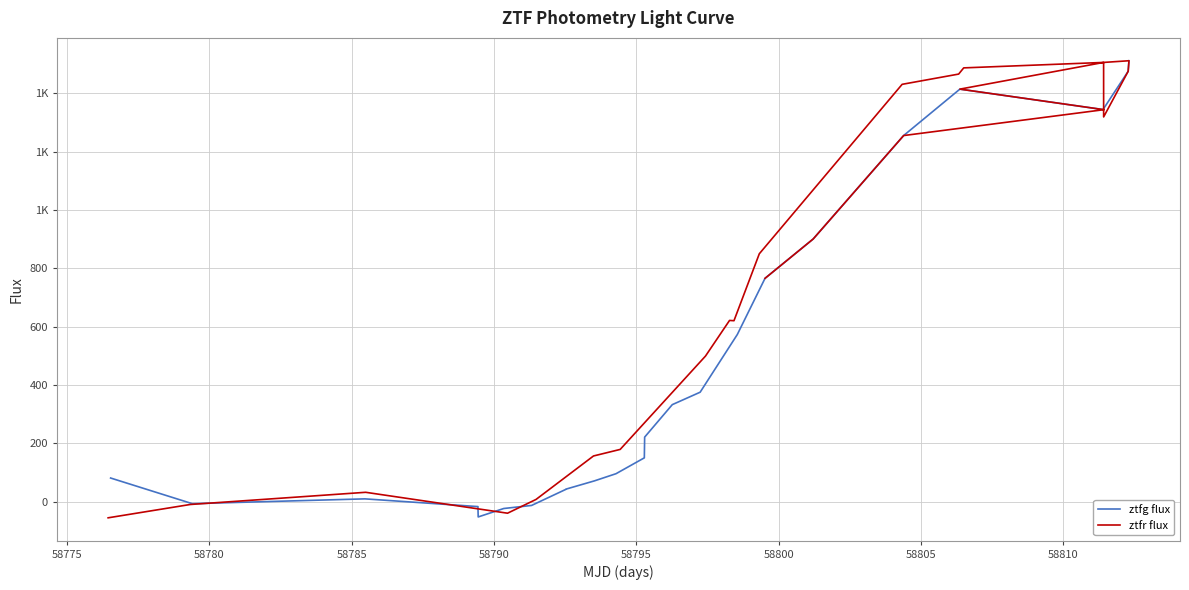

Which series has the widest spread of values?

ztfr flux